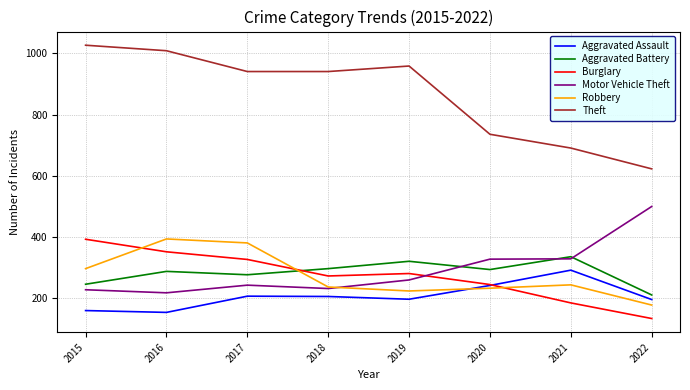

What is the sum of the Aggravated Assault values at 2018 and 2020?

448